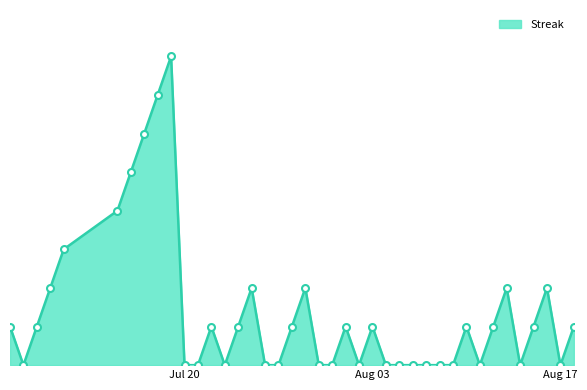

Reading left to right, what are all the values shown in this chart?

2	0	2	4	6	8	10	12	14	16	0	0	2	0	2	4	0	0	2	4	0	0	2	0	2	0	0	0	0	0	0	2	0	2	4	0	2	4	0	2